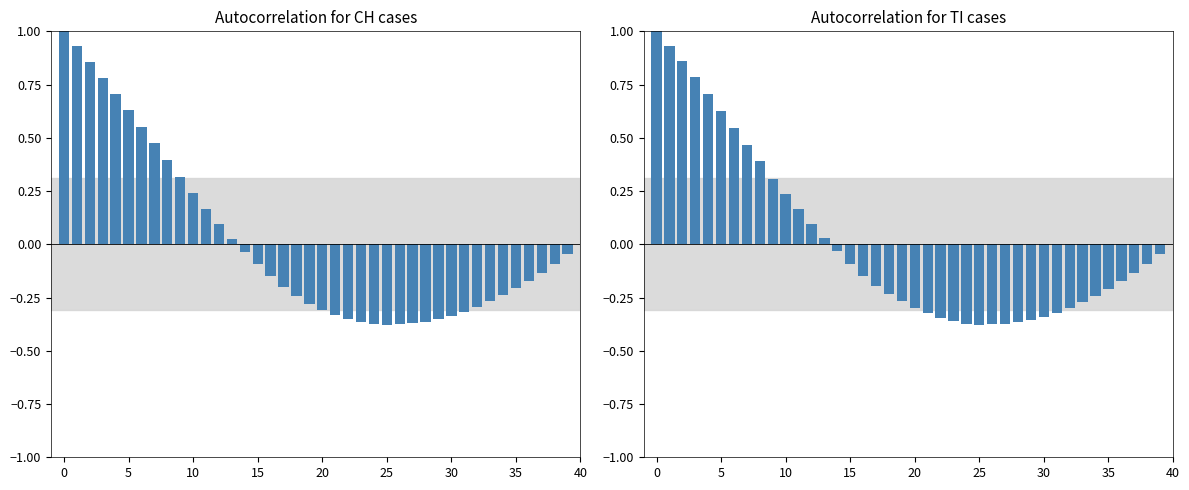

Are the bars horizontal?

No